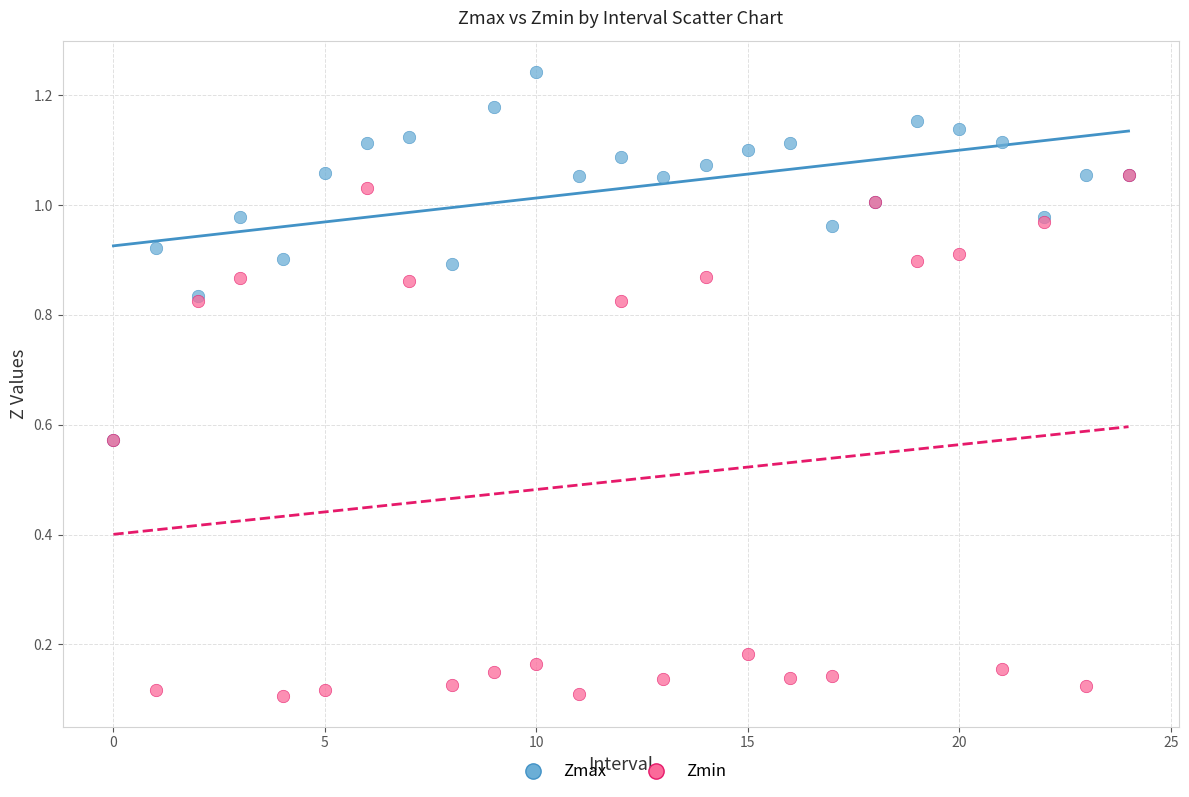

Which series has the largest Y range (max minus min)?

Zmin